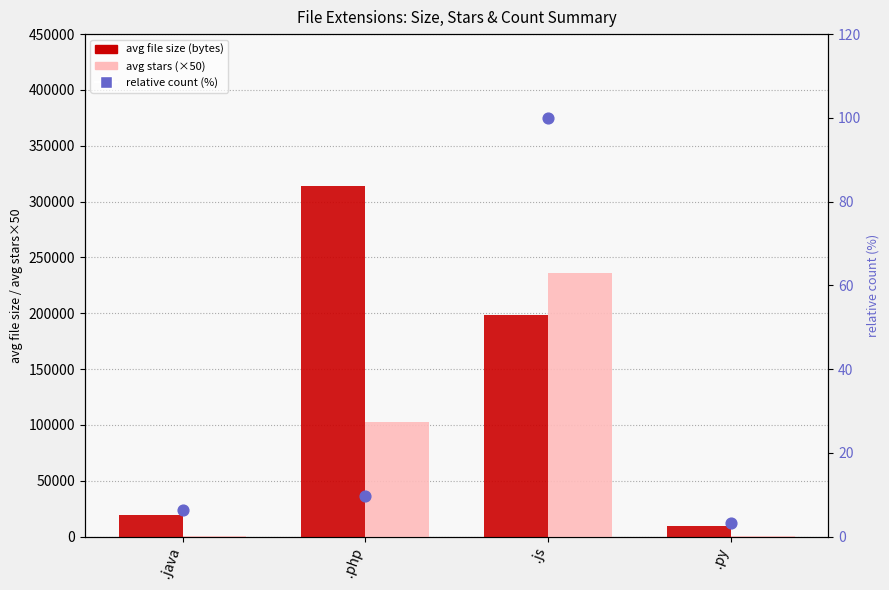

What are all the series names shown in the legend?

avg file size (bytes), avg stars (×50), relative count (%)